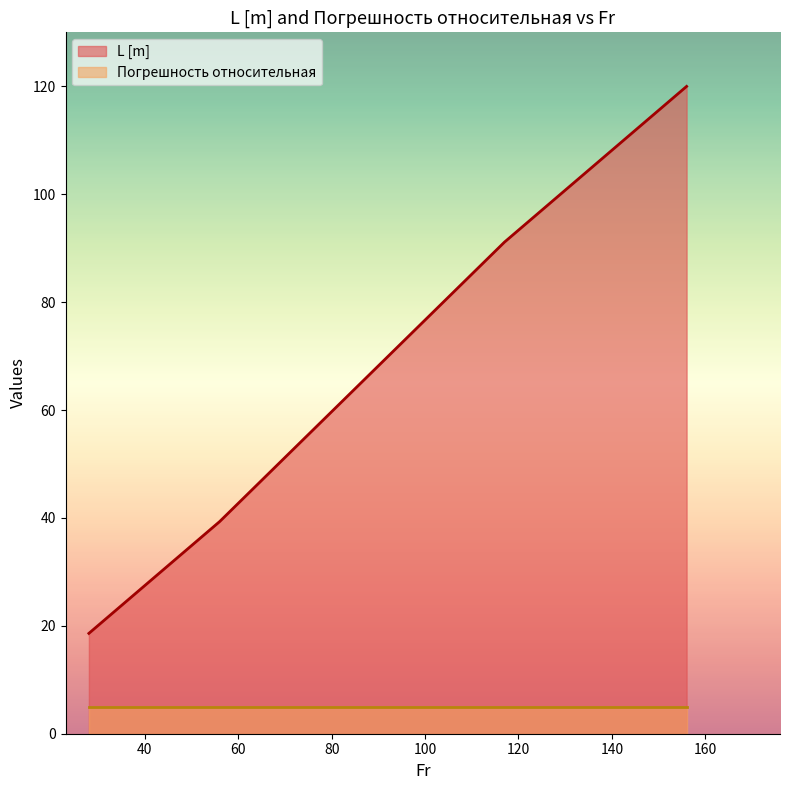

Which has a higher value, 156 or 117?

156